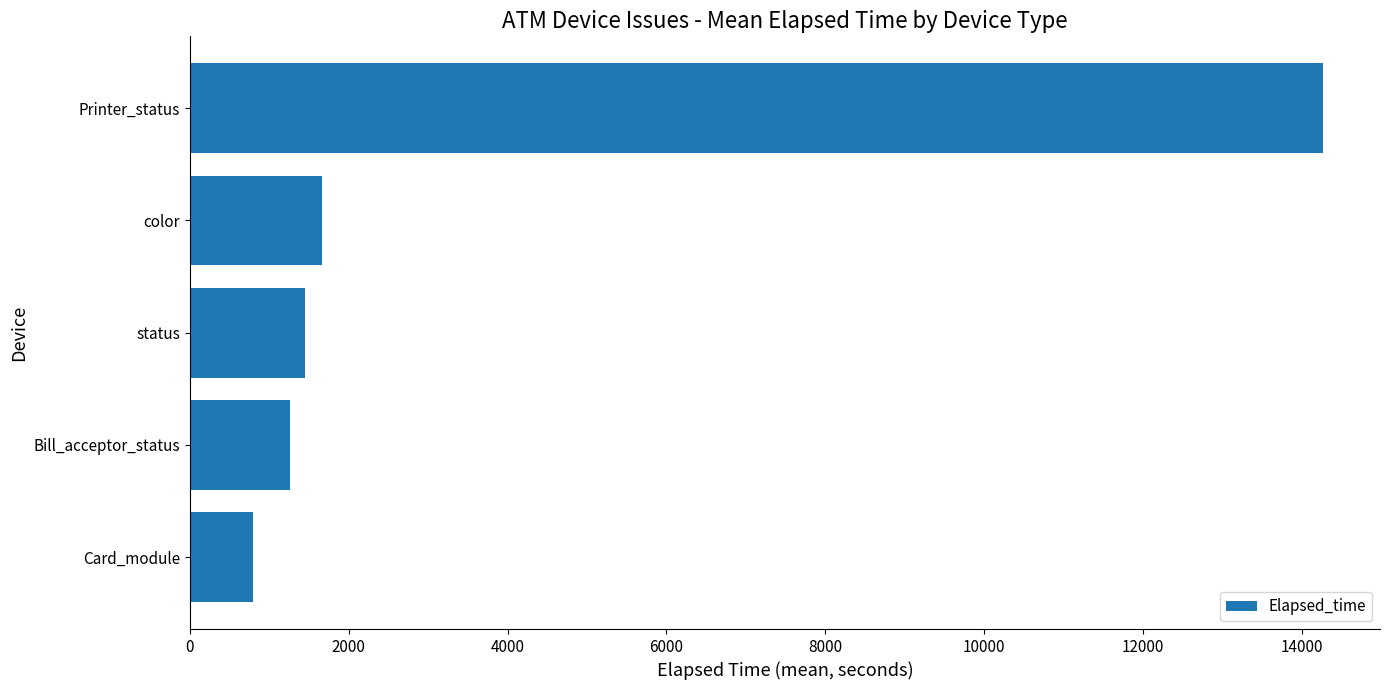

True or false: the data shows 737.4 at status.

False